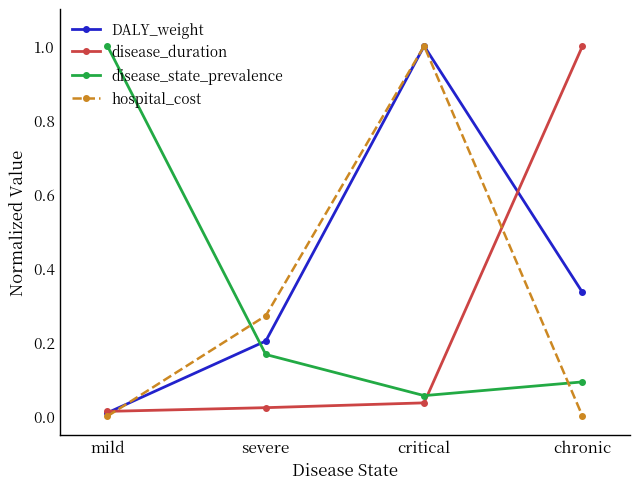

At which category is the sum across all series the highest?

critical